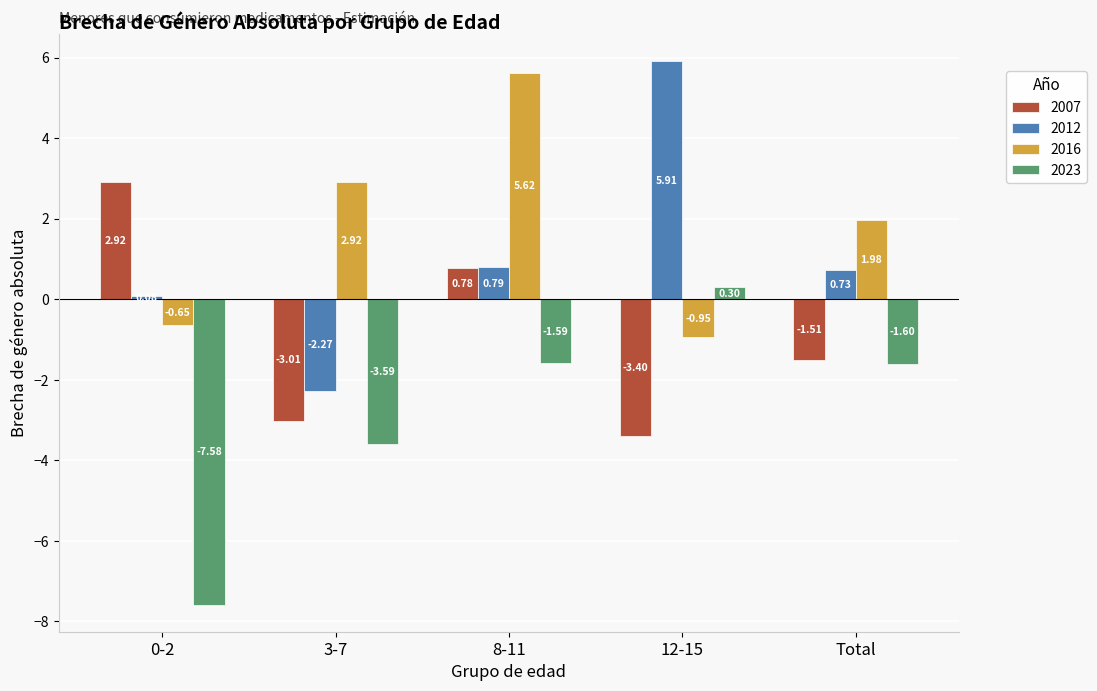

Which series changed the most between 0-2 and 8-11?

2016